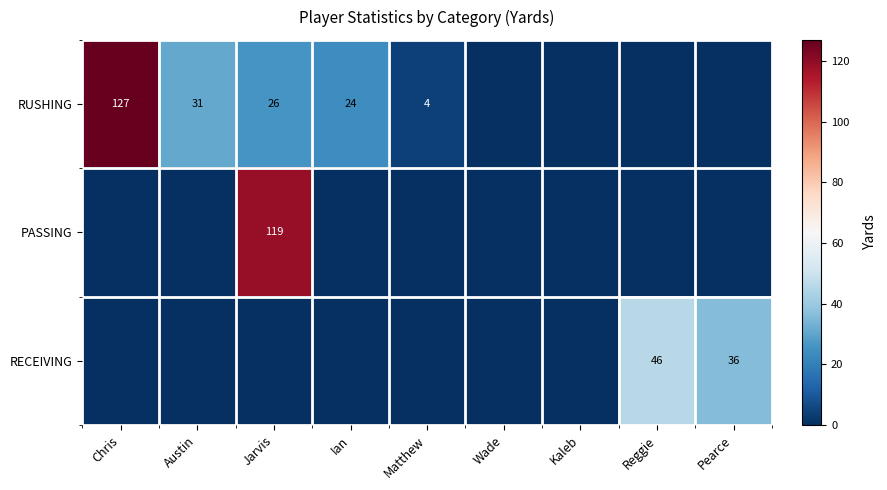

Is it true that PASSING equals 50 at Jarvis?

False